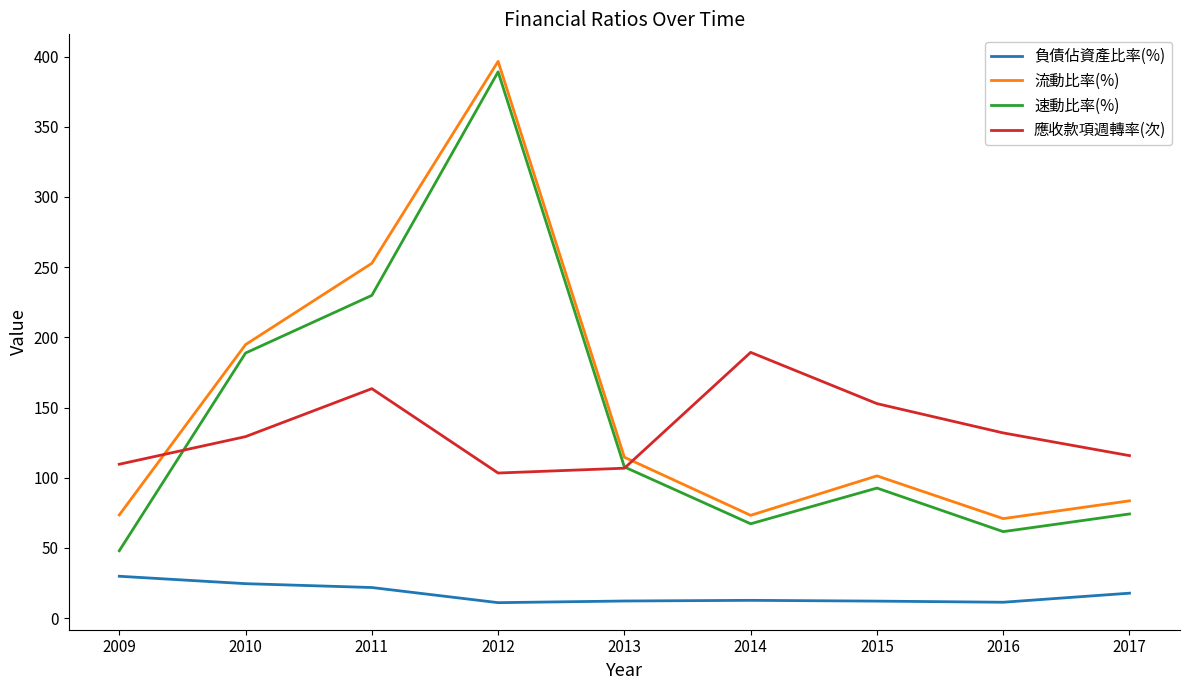

What are all the series names shown in the legend?

負債佔資產比率(%), 流動比率(%), 速動比率(%), 應收款項週轉率(次)